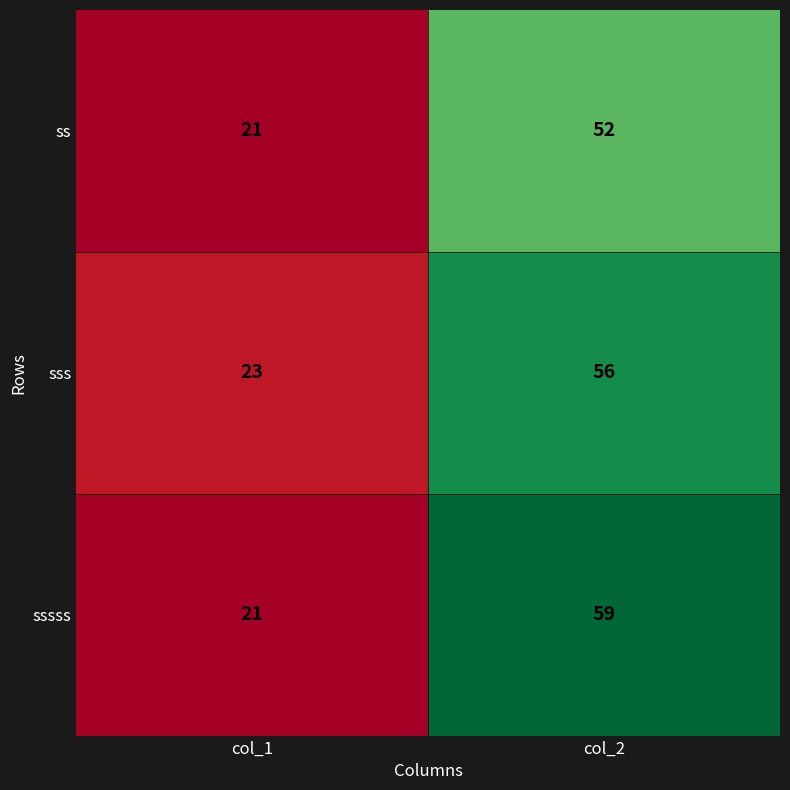

Count the number of data series in this chart.

3